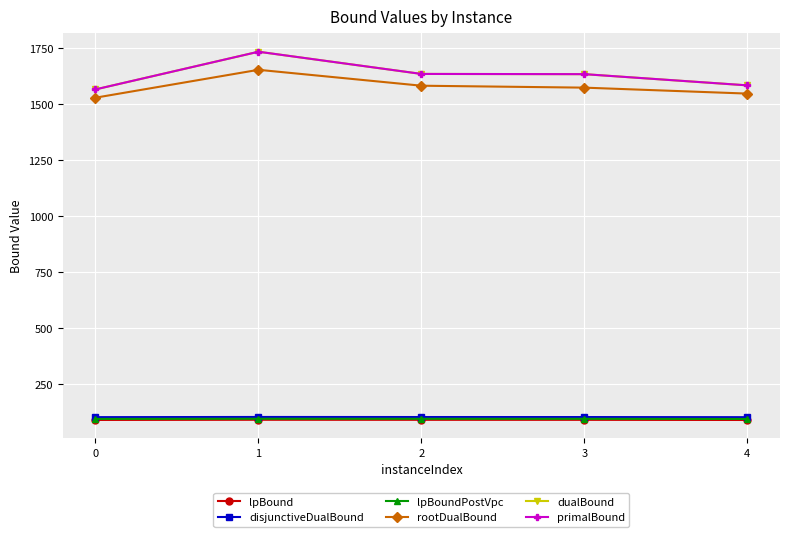

Is this an area chart (filled region under the line)?

No